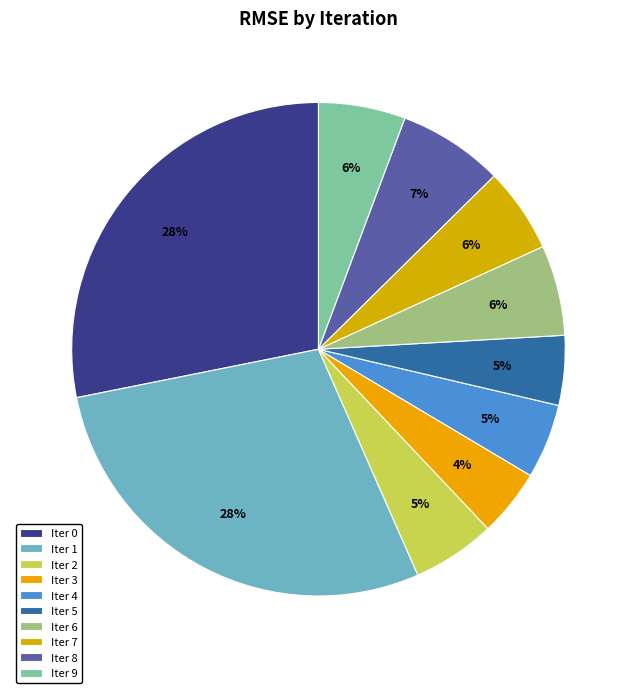

How many segments does this pie chart have?

10